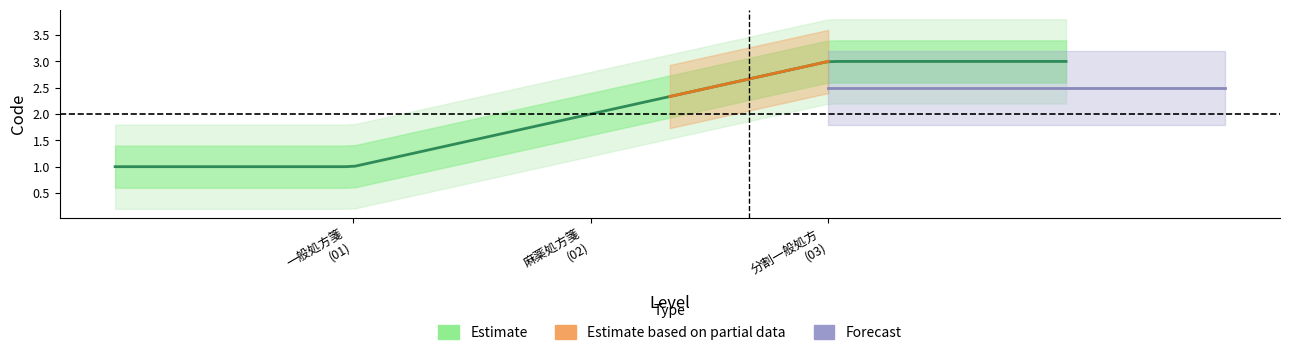

Reading left to right, what are all the values shown in this chart?

一般処方箋=1	麻薬処方箋=2	分割一般処方=3